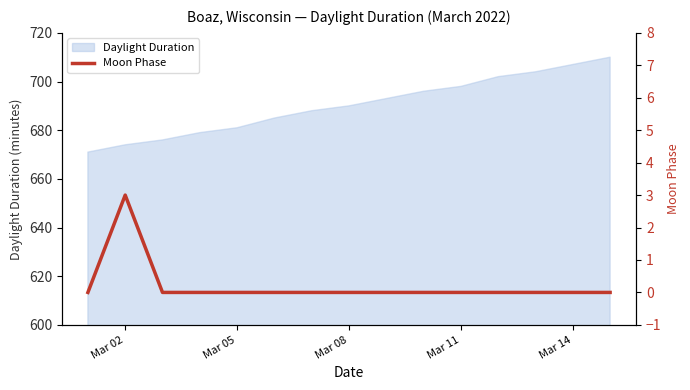

What is the greatest value displayed?

3